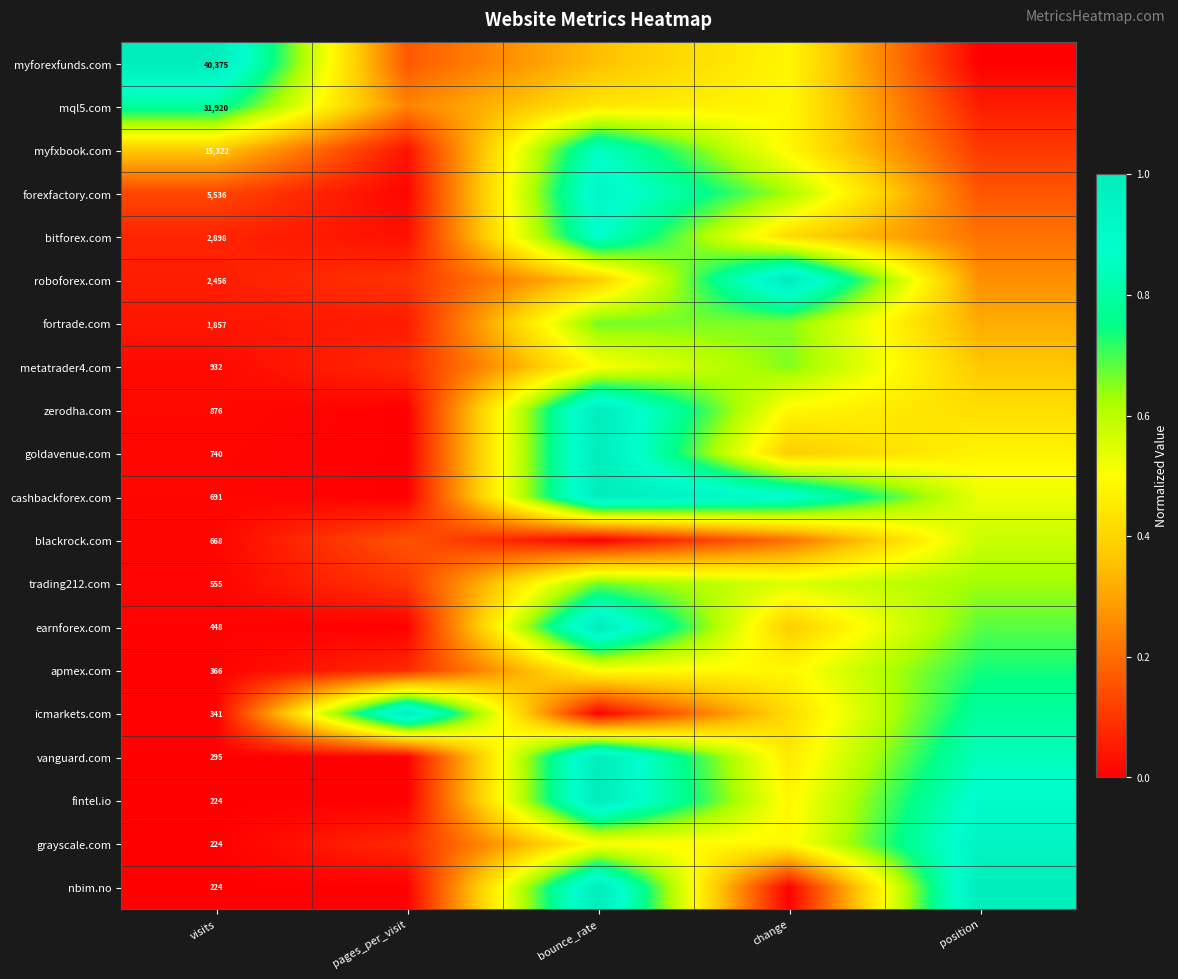

Between pages_per_visit and change, which series saw the biggest shift?

roboforex.com